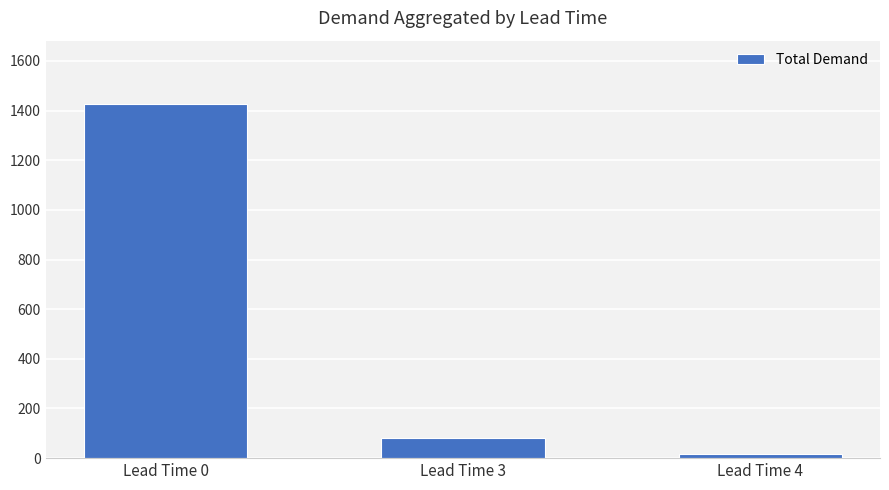

What is the value of the 1st bar from the left?

1425